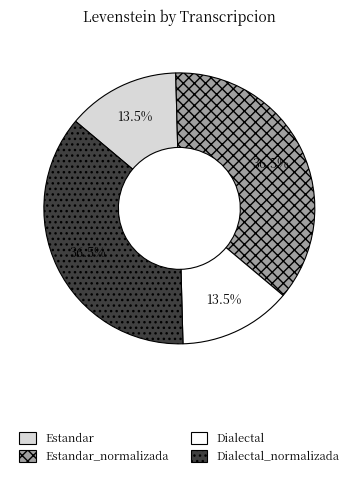

Does Estandar account for over 50% of the chart?

No